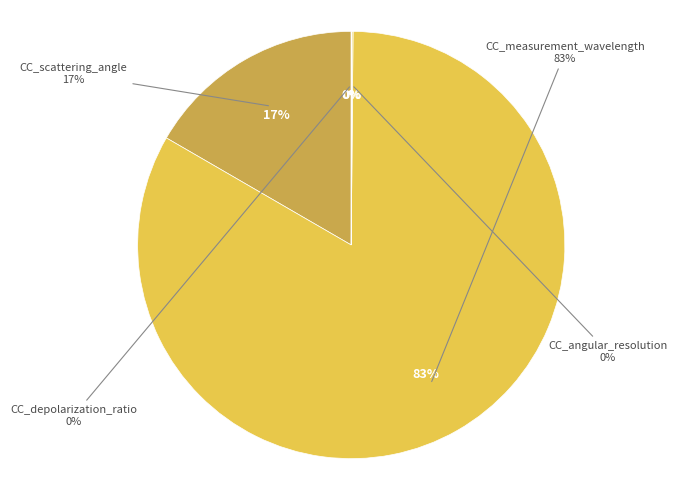

Count the number of slices in the pie.

4